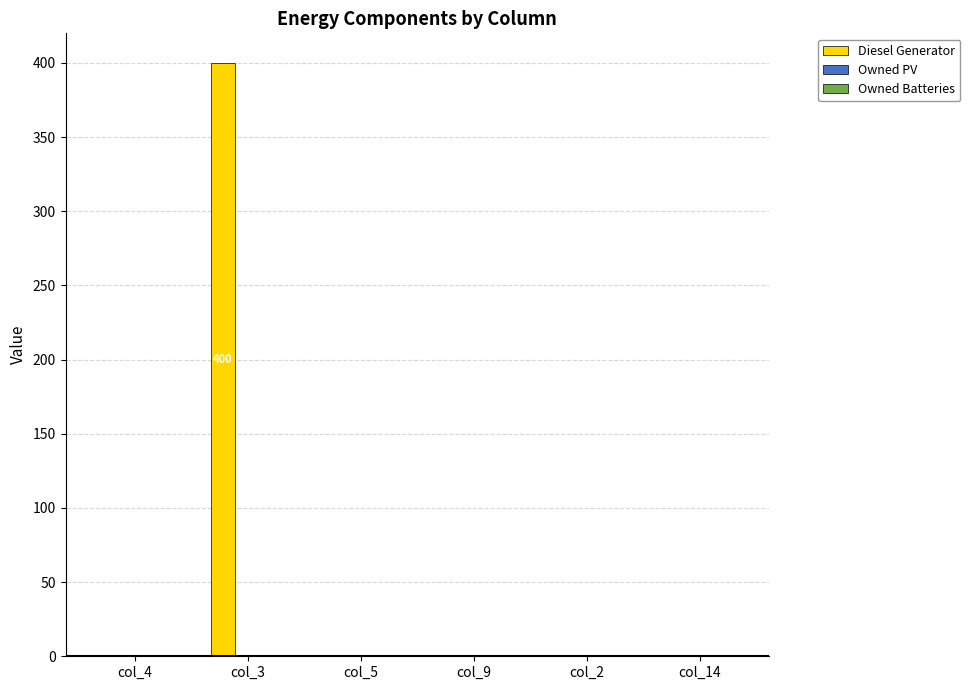

What is the change in value from col_4 to col_3?

+400